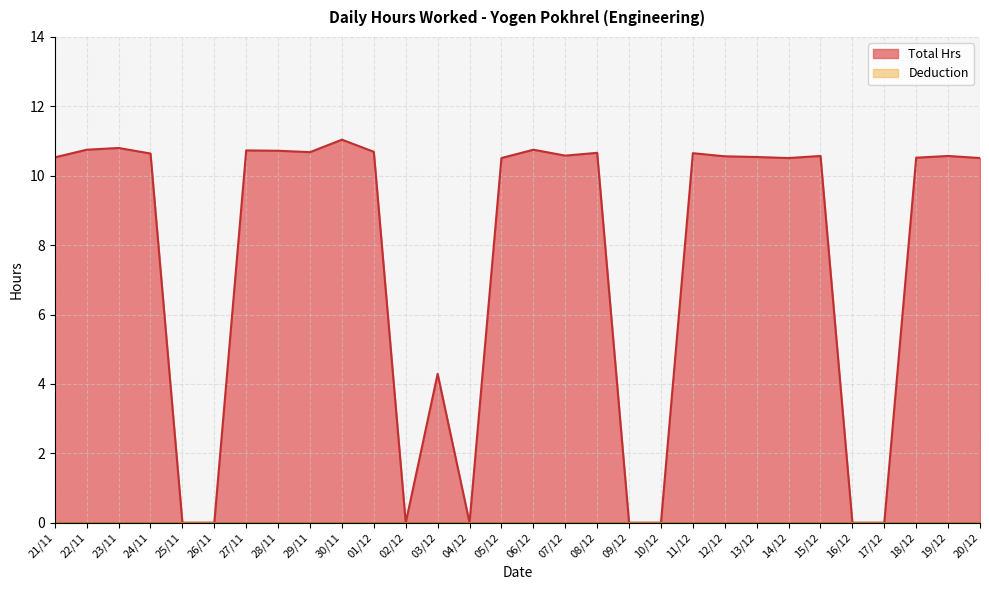

At which category does the data reach its first local valley?

29/11